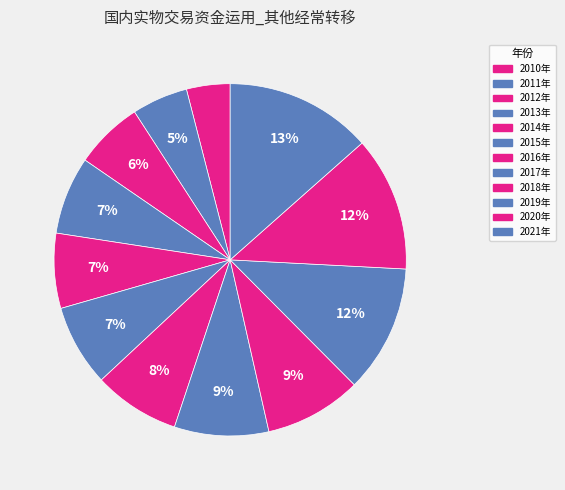

How many slices are in this pie chart?

12